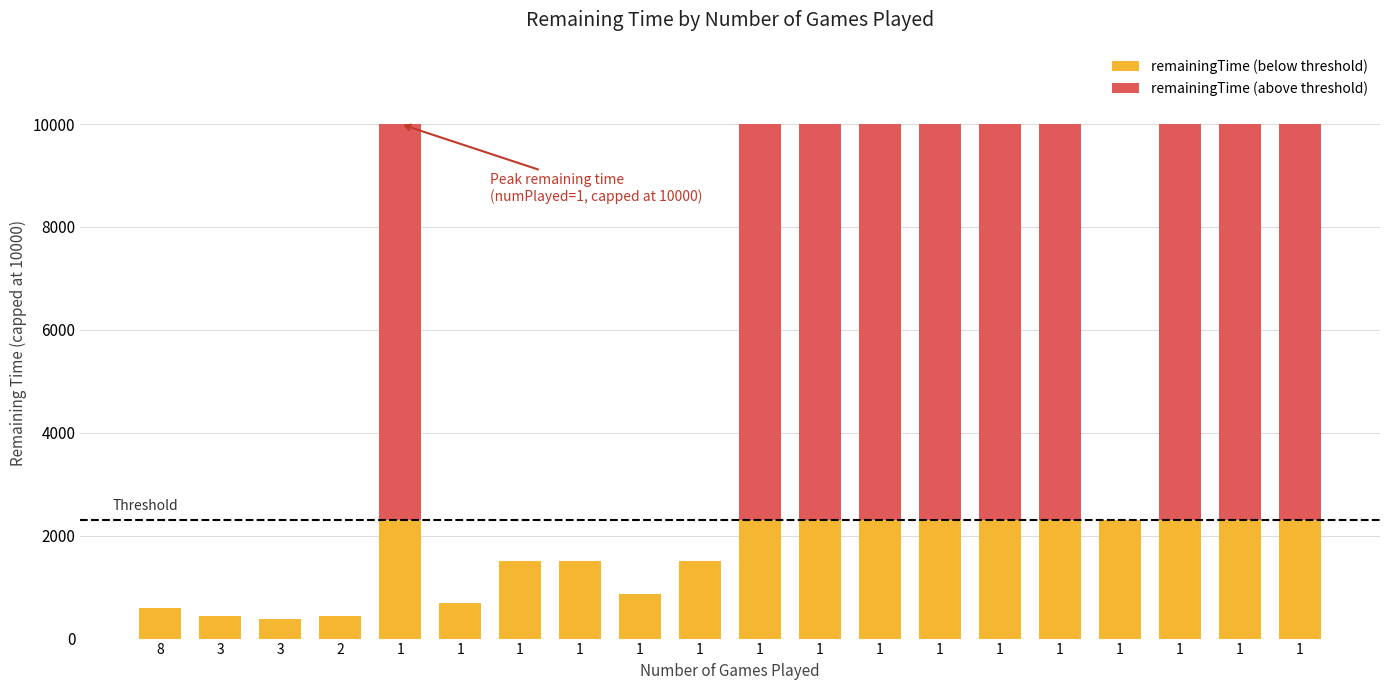

At which category is the sum across all series the highest?

1